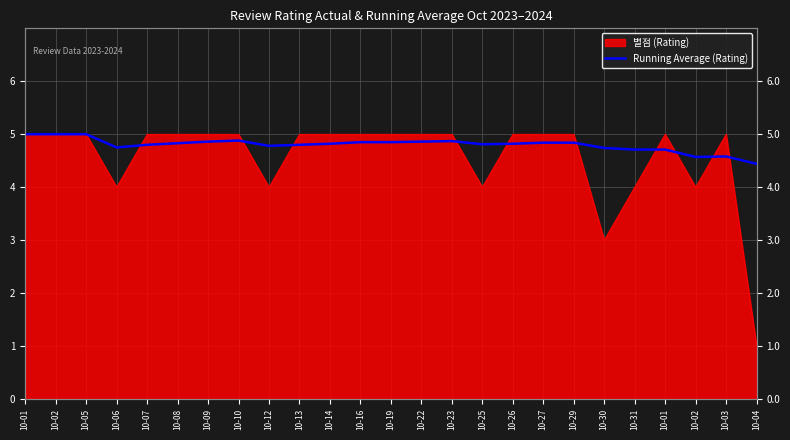

What is the value of the 13th point from the left?

4.8